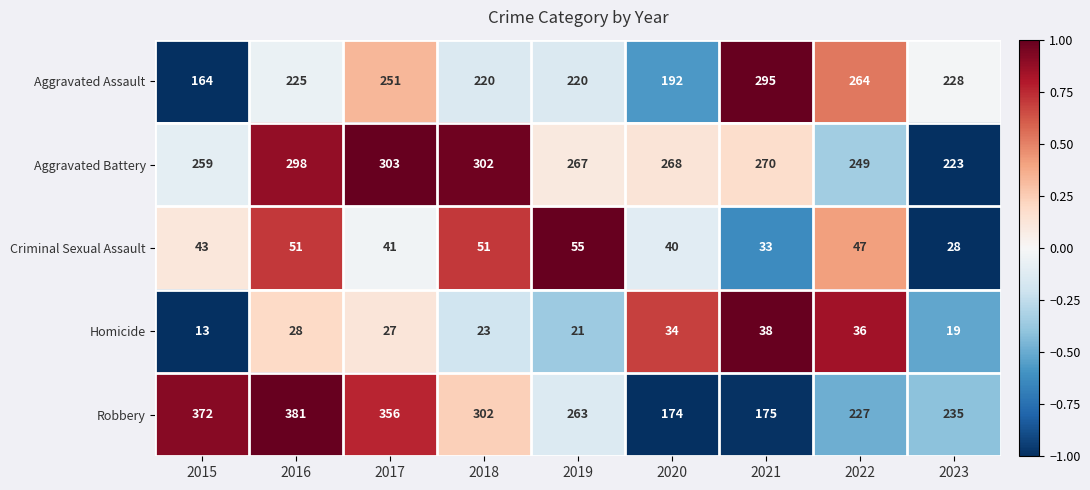

Which series has the largest range (max minus min)?

Robbery